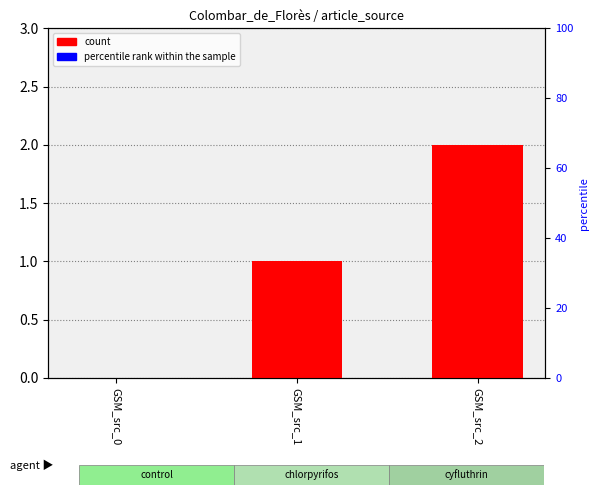

Reading left to right, transcribe all the data shown in this chart.

0	1	2